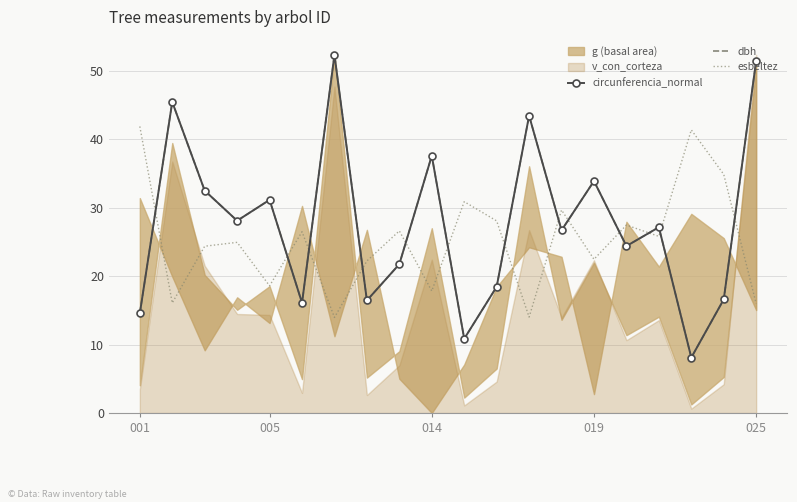

True or false: esbeltez and circunferencia_normal intersect in this chart.

True